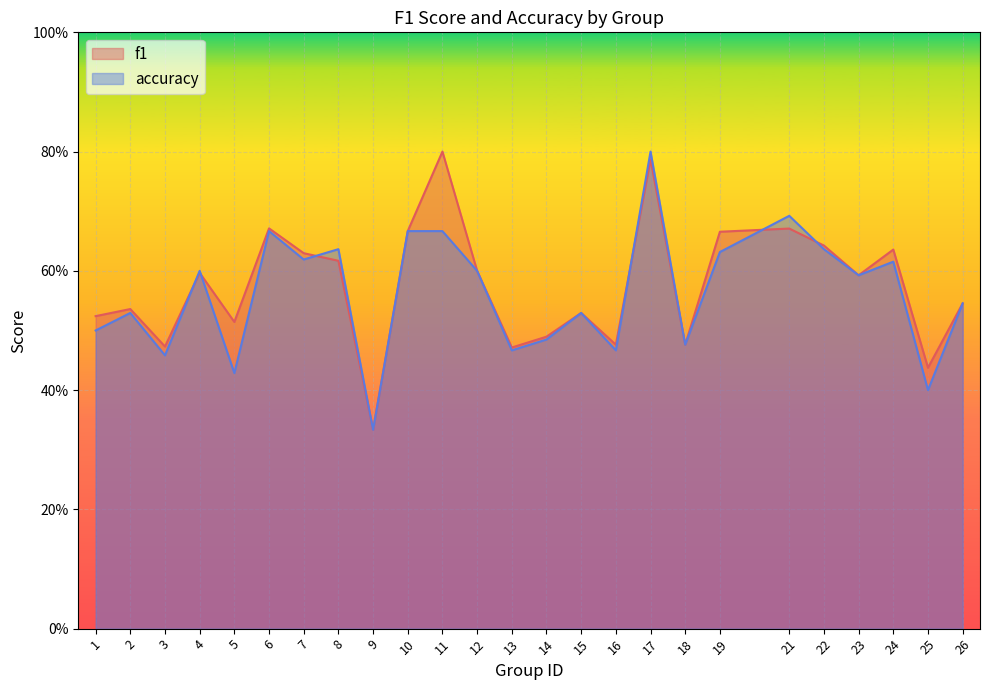

Reading right to left, what are all the values shown in this chart?

f1: 26=0.5	25=0.4	24=0.6	23=0.6	22=0.6	21=0.7	19=0.7	18=0.5	17=0.8	16=0.5	15=0.5	14=0.5	13=0.5	12=0.6	11=0.8	10=0.7	9=0.3	8=0.6	7=0.6	6=0.7	5=0.5	4=0.6	3=0.5	2=0.5	1=0.5
accuracy: 26=0.5	25=0.4	24=0.6	23=0.6	22=0.6	21=0.7	19=0.6	18=0.5	17=0.8	16=0.5	15=0.5	14=0.5	13=0.5	12=0.6	11=0.7	10=0.7	9=0.3	8=0.6	7=0.6	6=0.7	5=0.4	4=0.6	3=0.5	2=0.5	1=0.5